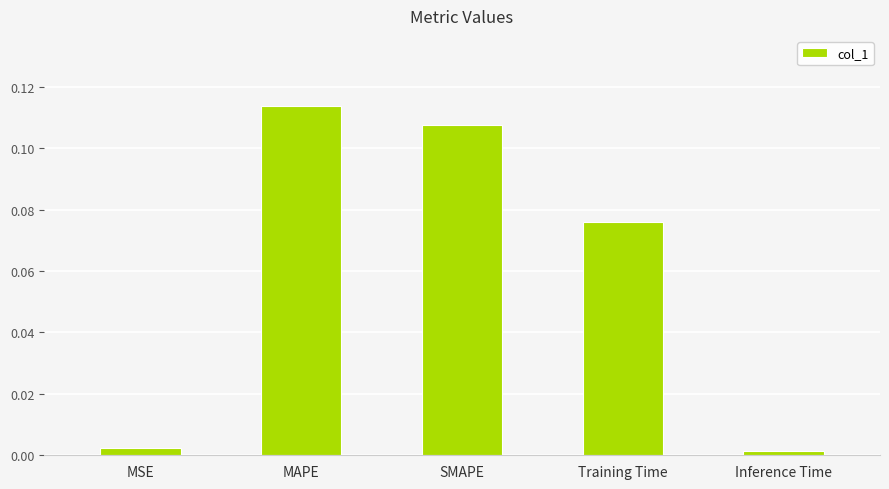

What is the change in value from Training Time to Inference Time?

-0.1